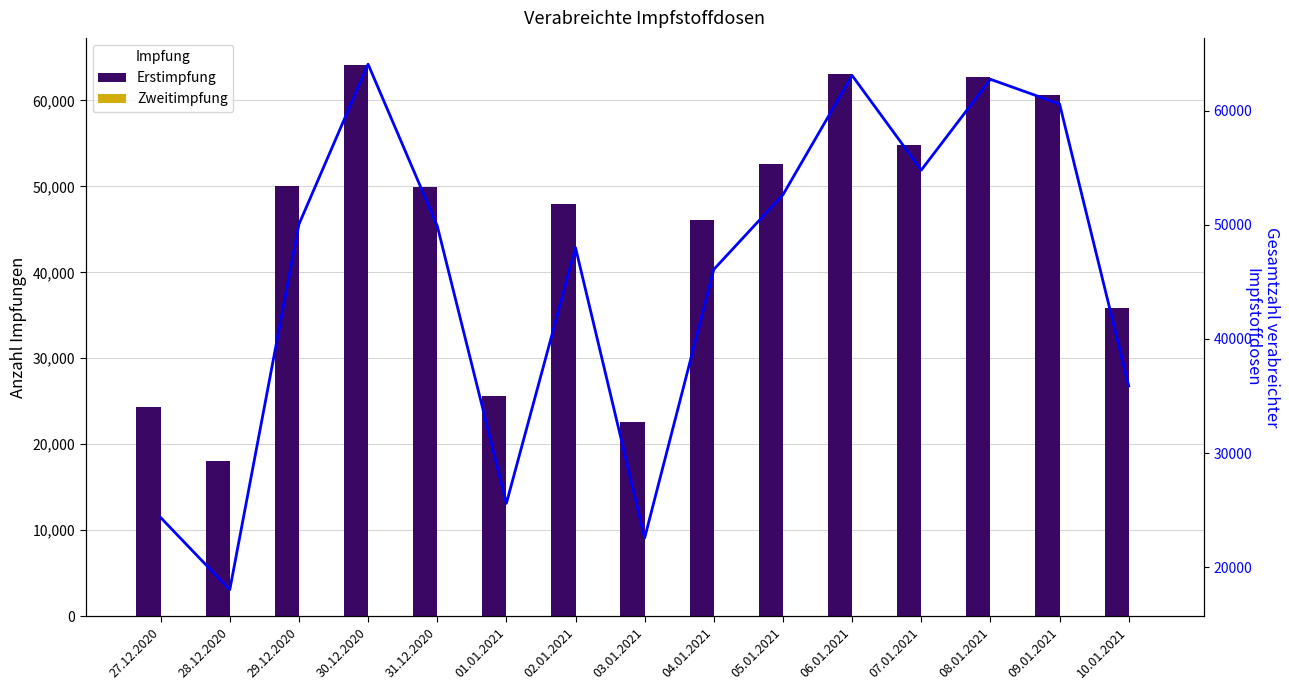

How many data points in Gesamtzahl verabreichter Impfstoffdosen are less than 49921?

7